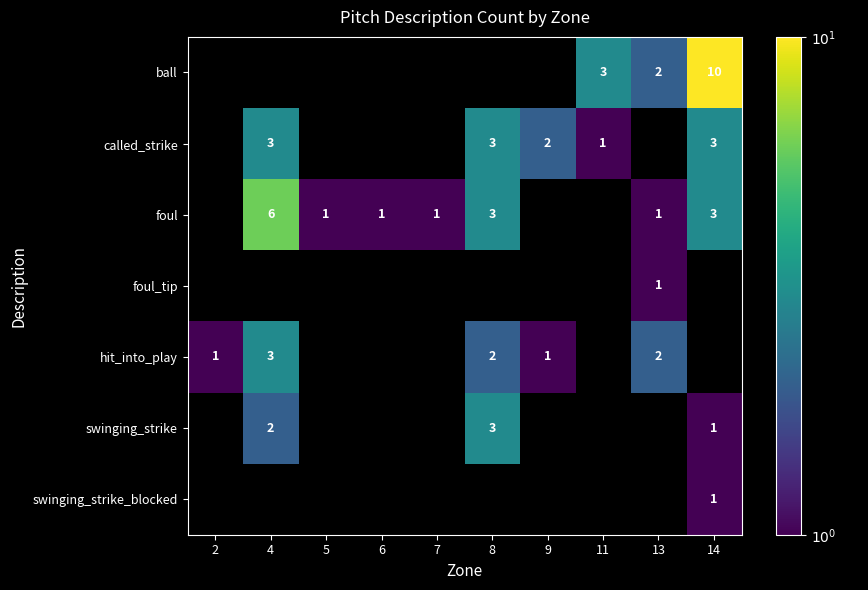

What is the sum of the called_strike values at 4 and 14?

6